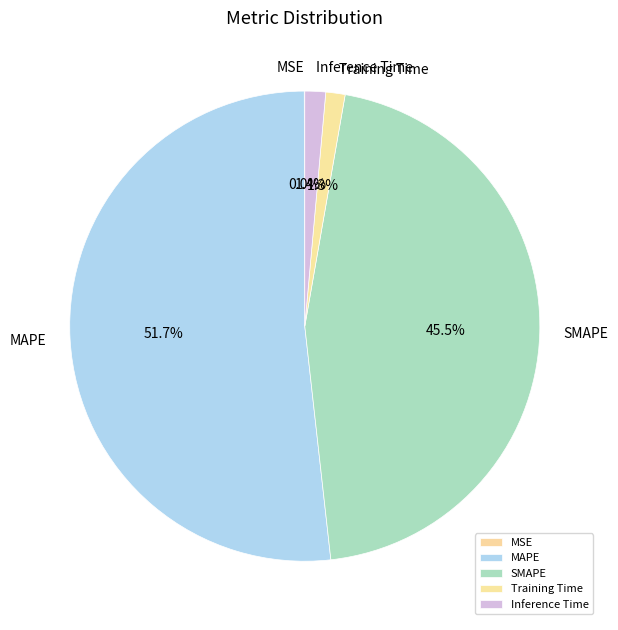

Between Training Time and SMAPE, which is larger?

SMAPE